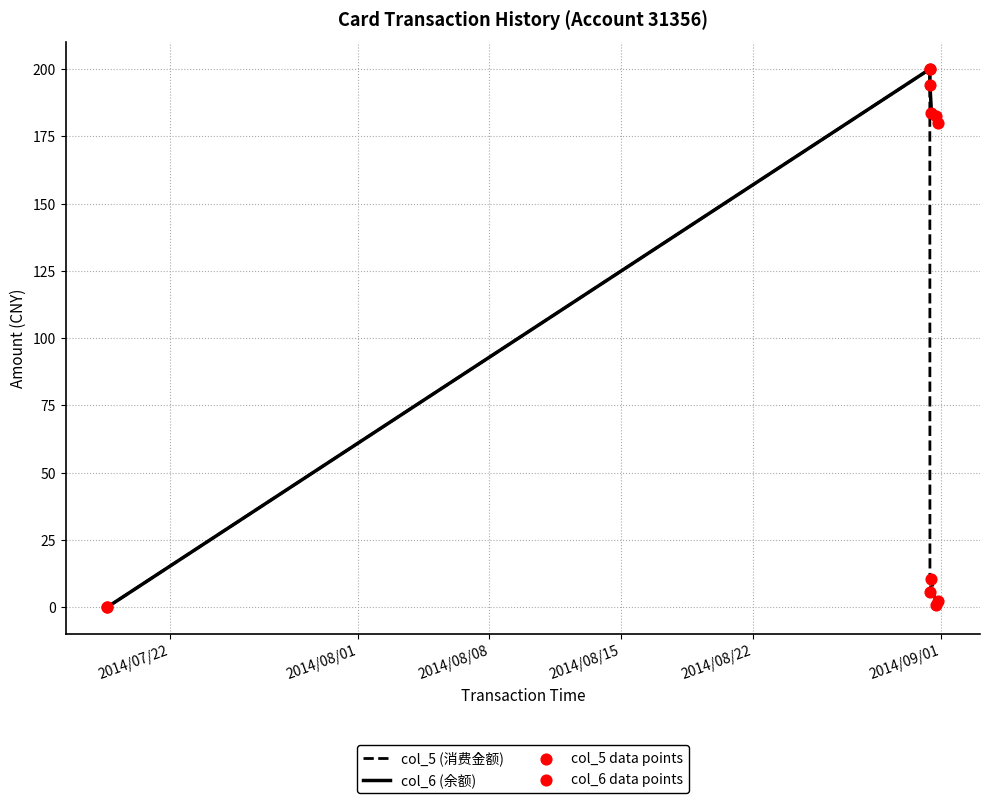

What is the greatest value displayed?

200.0